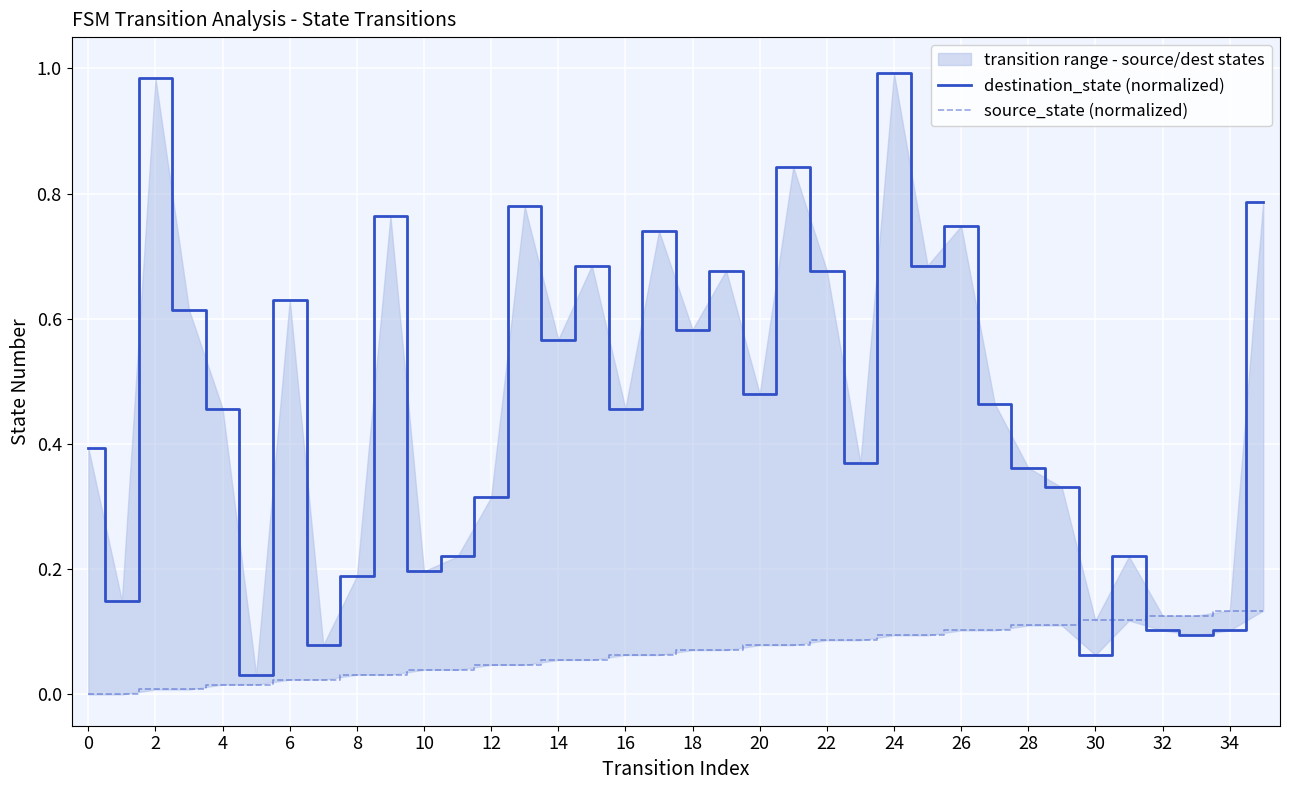

True or false: destination_state (normalized) has a value of 0.4 at 23.

True